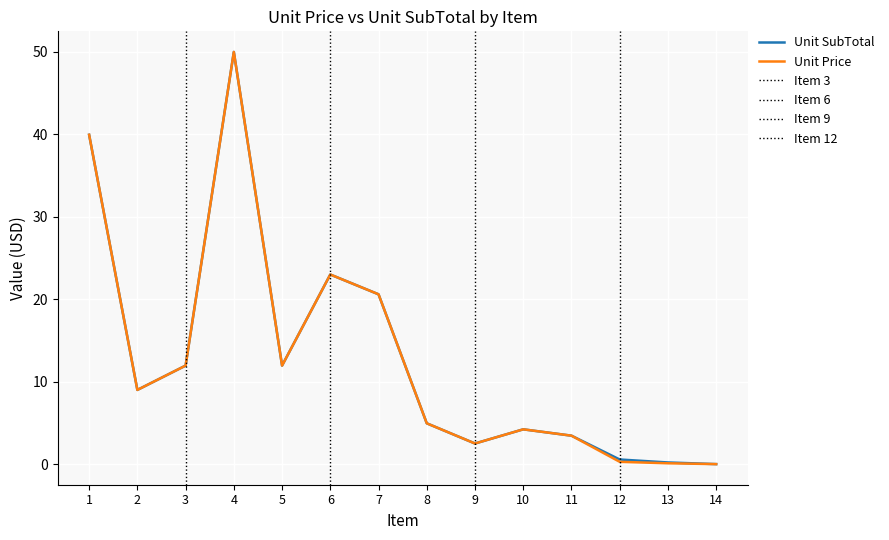

List the series in order of their overall mean, highest first.

Unit SubTotal, Unit Price